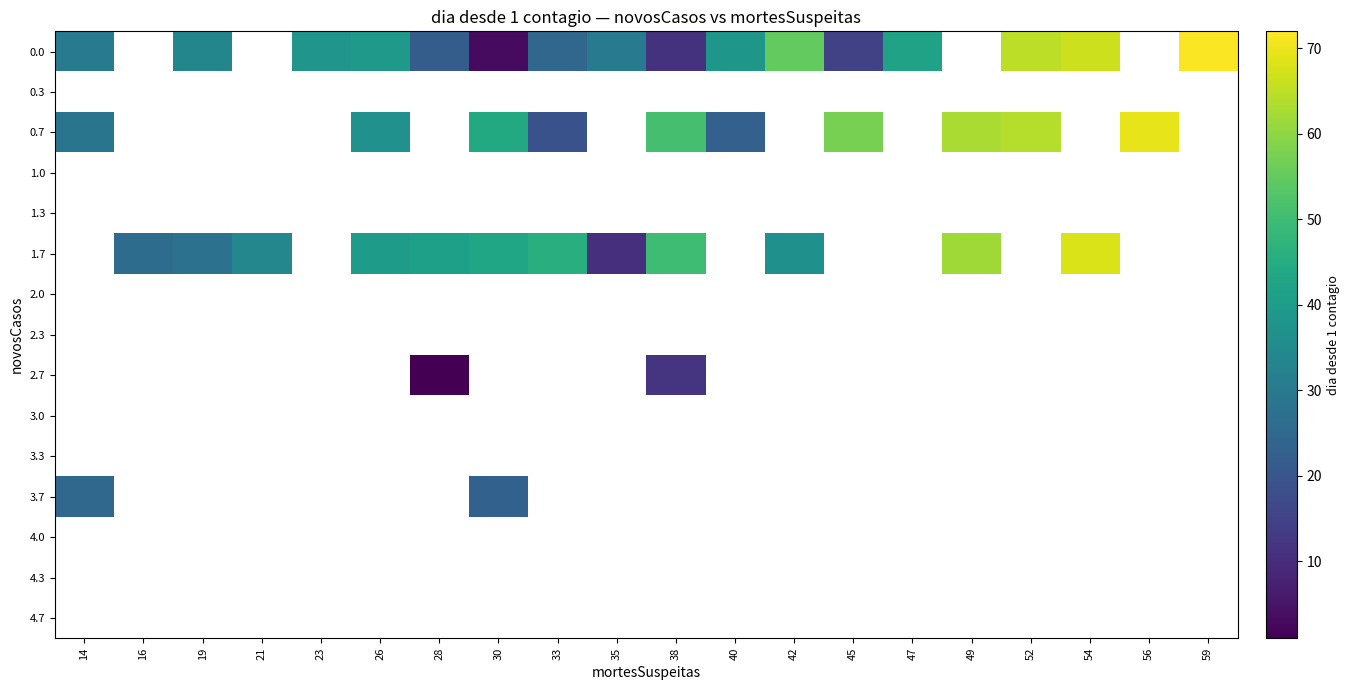

Count the number of categories in the chart.

20